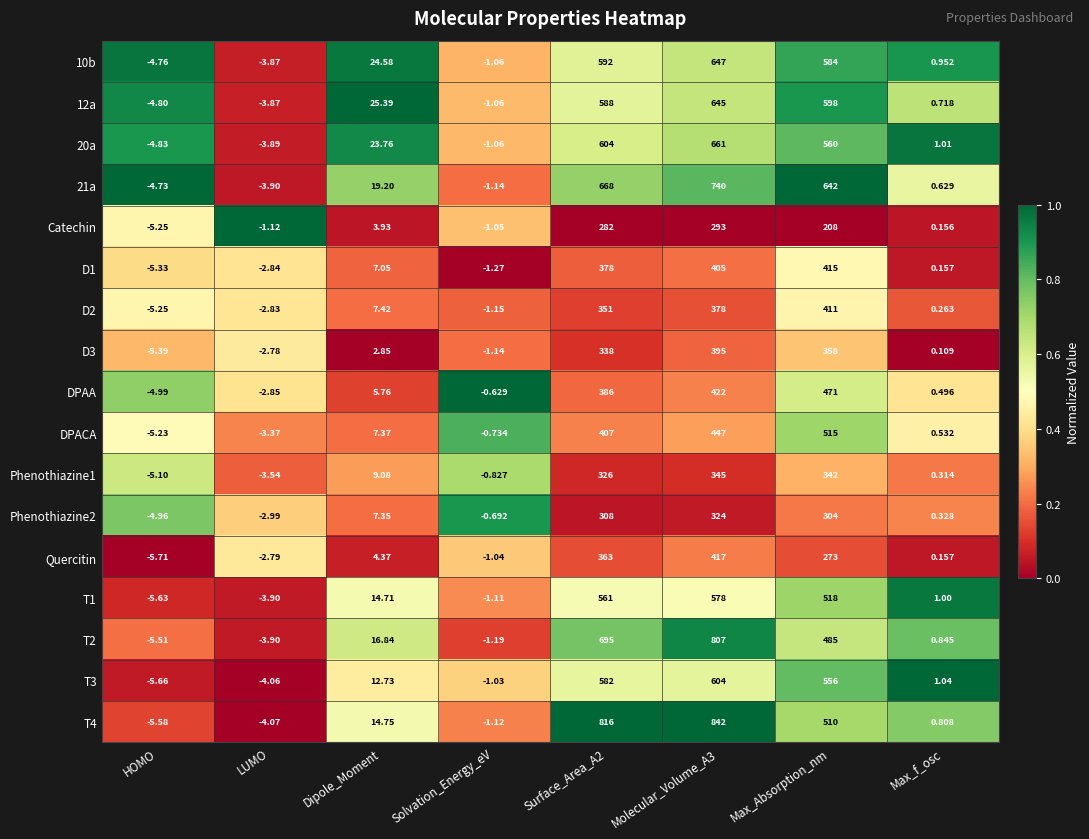

List the series in order of their peak value, lowest first.

Catechin, Phenothiazine2, Phenothiazine1, D3, D2, D1, Quercitin, DPAA, DPACA, T1, T3, 12a, 10b, 20a, 21a, T2, T4